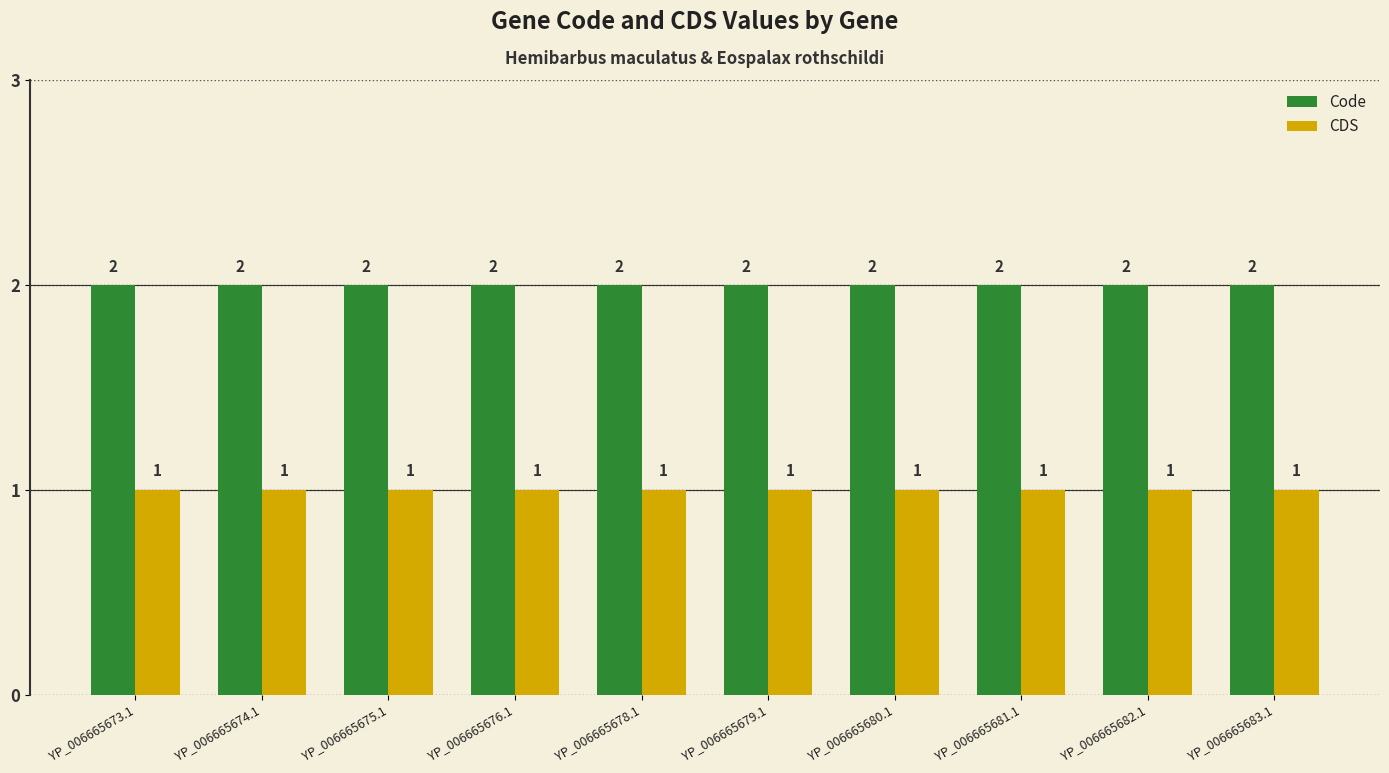

List the series in order of their overall mean, highest first.

Code, CDS